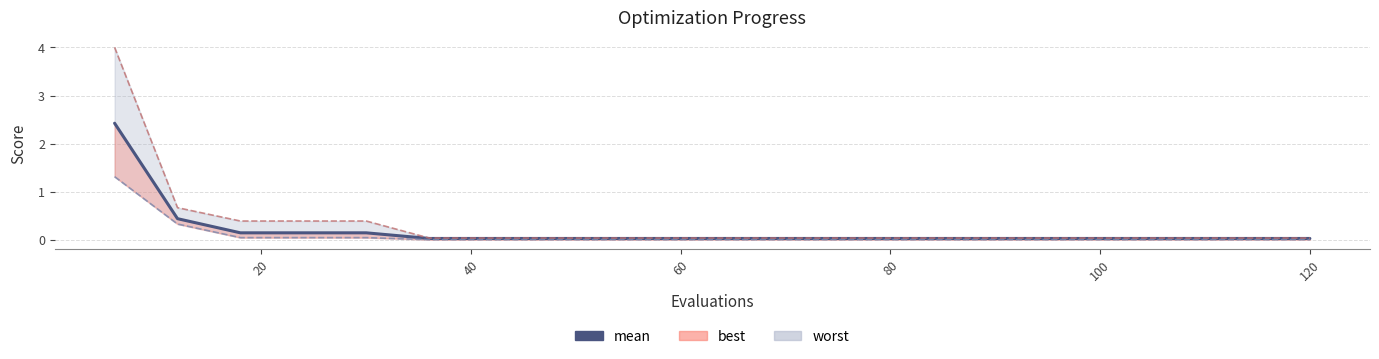

Is this an area chart (filled region under the line)?

No